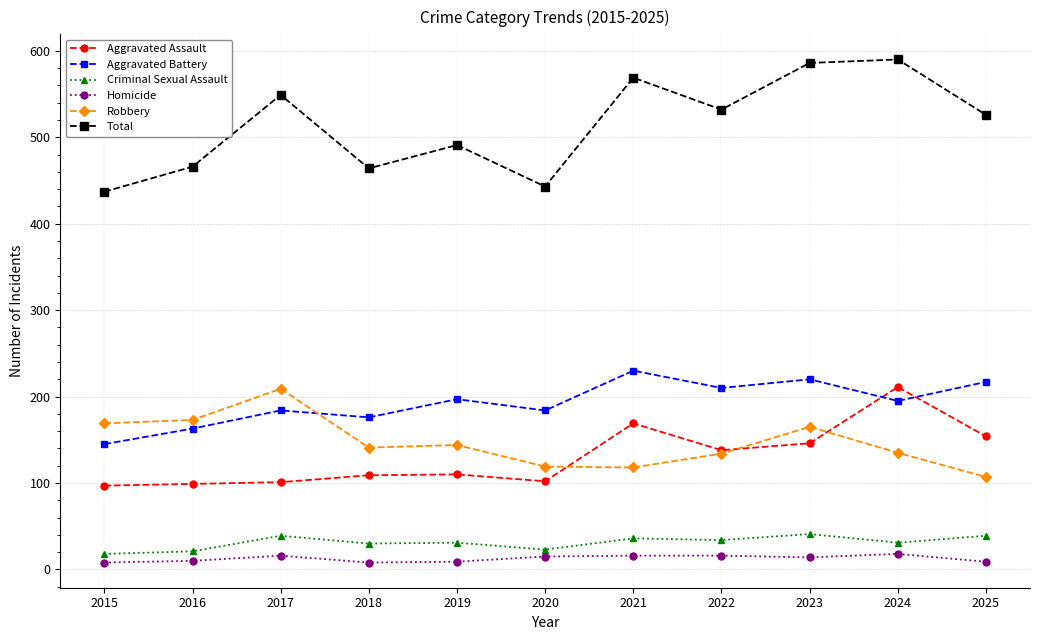

Where is the first local maximum for Criminal Sexual Assault?

2017